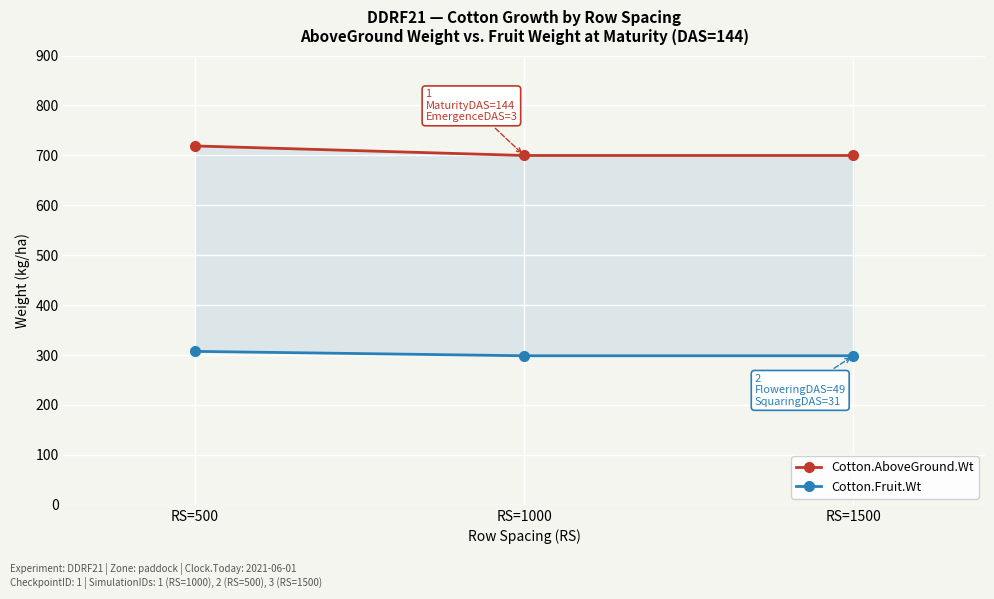

Which has a higher value, RS=1000 or RS=500?

RS=500